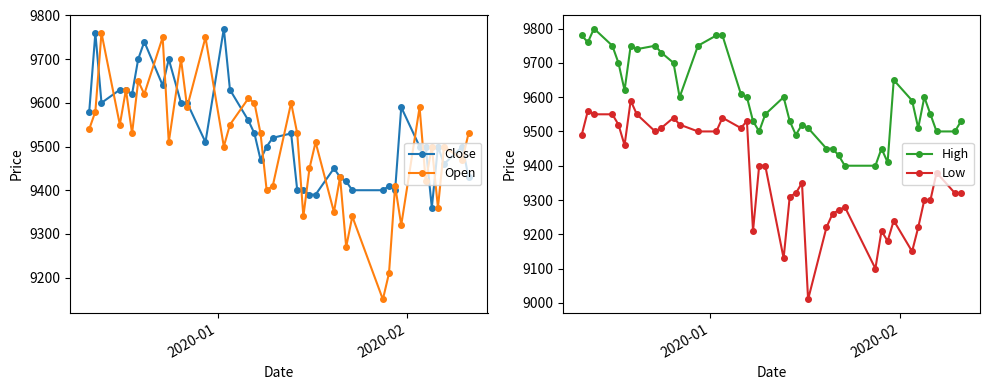

What is the value of the Close point at the 32nd from the left?

9400